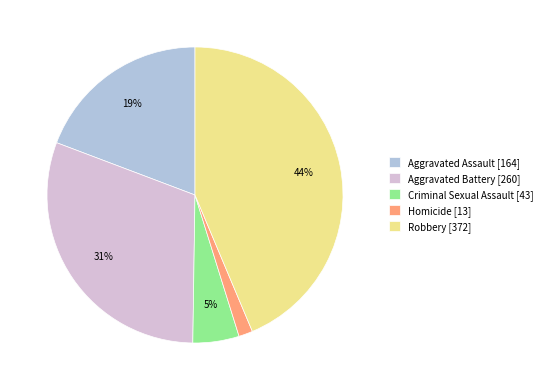

To the nearest percent, what is the difference between the largest and smallest slice percentages?

42%